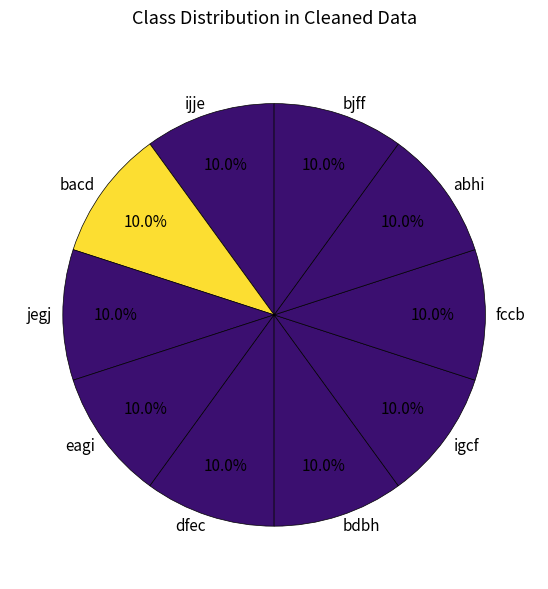

Approximately how many times larger is the value at fccb compared to jegj?

1.0